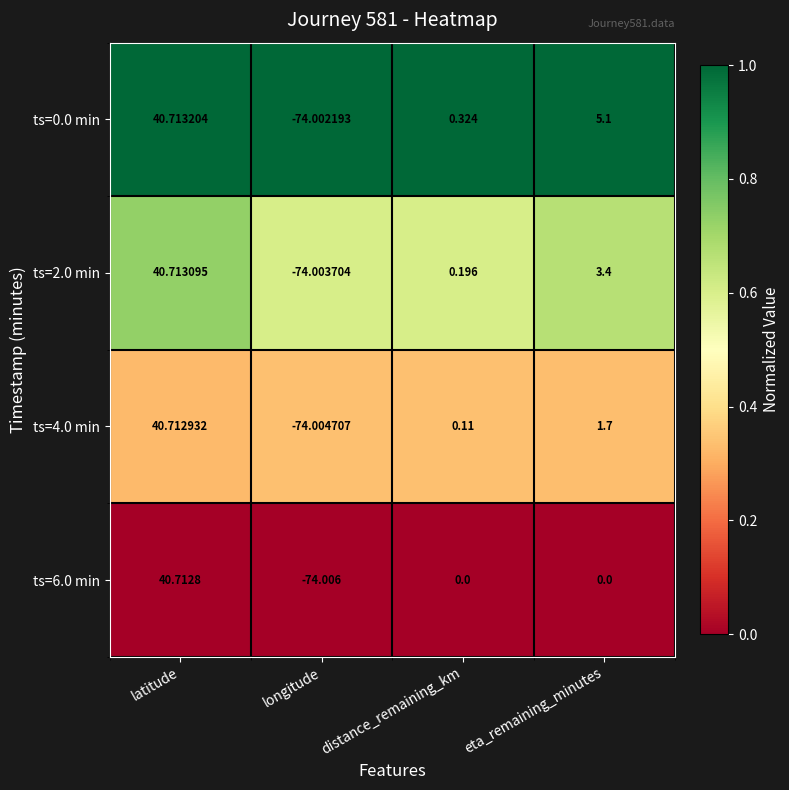

List the series in order of their overall mean, lowest first.

ts=6.0 min, ts=4.0 min, ts=2.0 min, ts=0.0 min